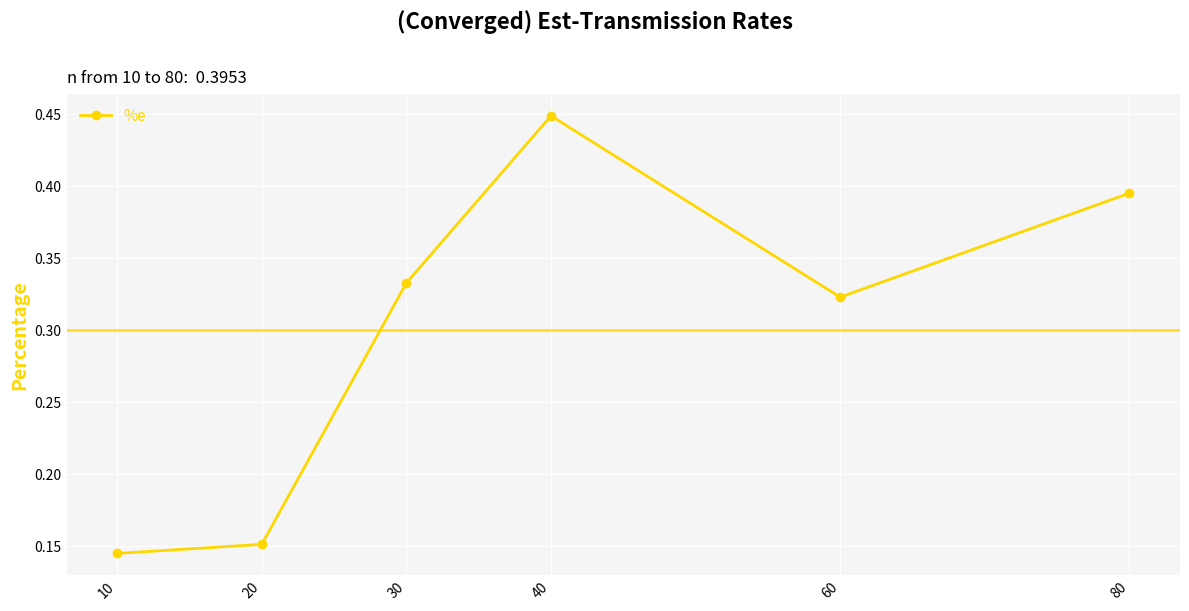

What is the change in value from 10 to 60?

+0.2